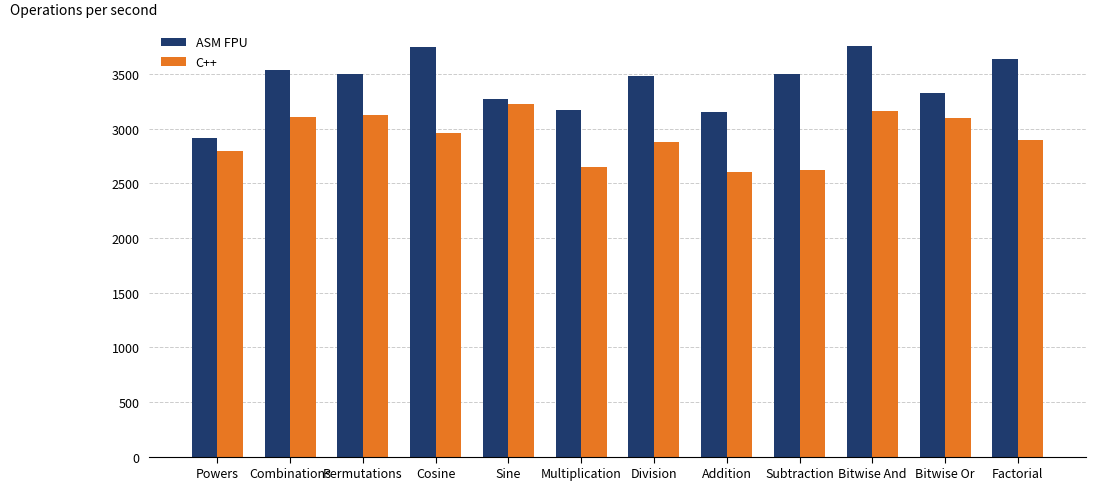

What is the sum of all C++ values?

35152